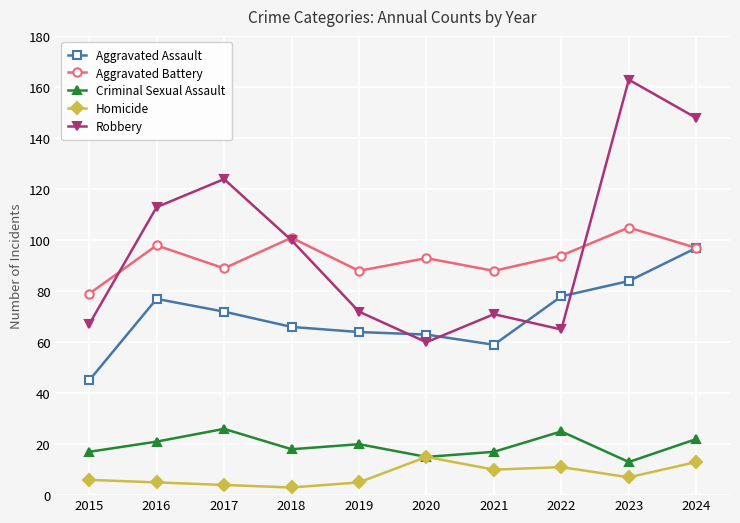

Is it true that Homicide equals 6 at 2015?

True